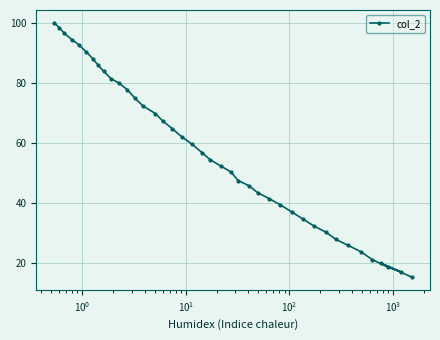

Is this an area chart (filled region under the line)?

No